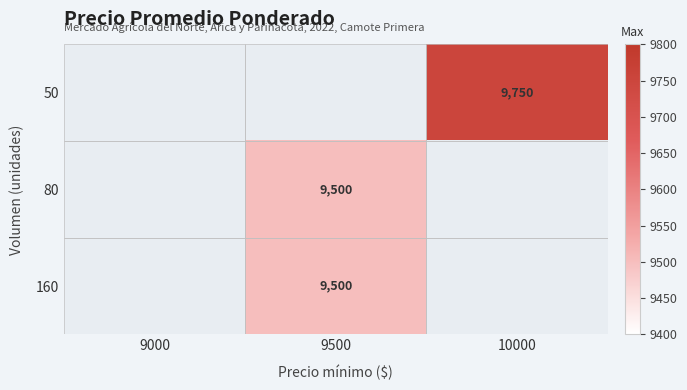

The value of 50 at 10000 is 13919. True or false?

False